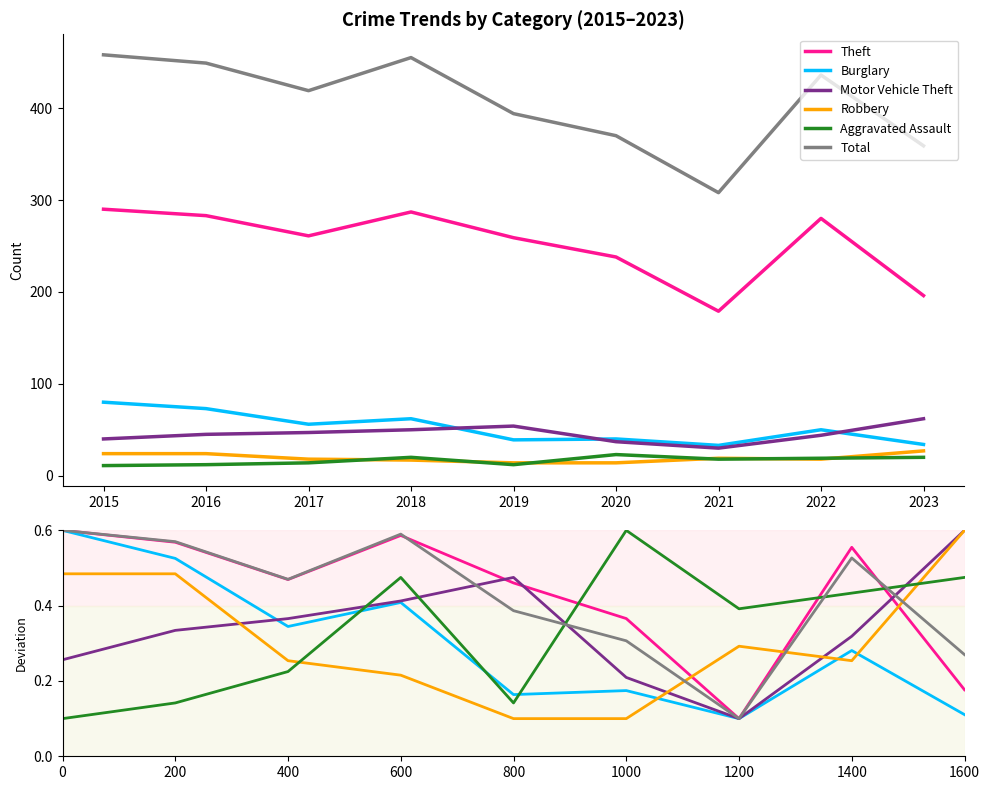

True or false: Aggravated Assault has more than 2 points higher than both neighbors.

False